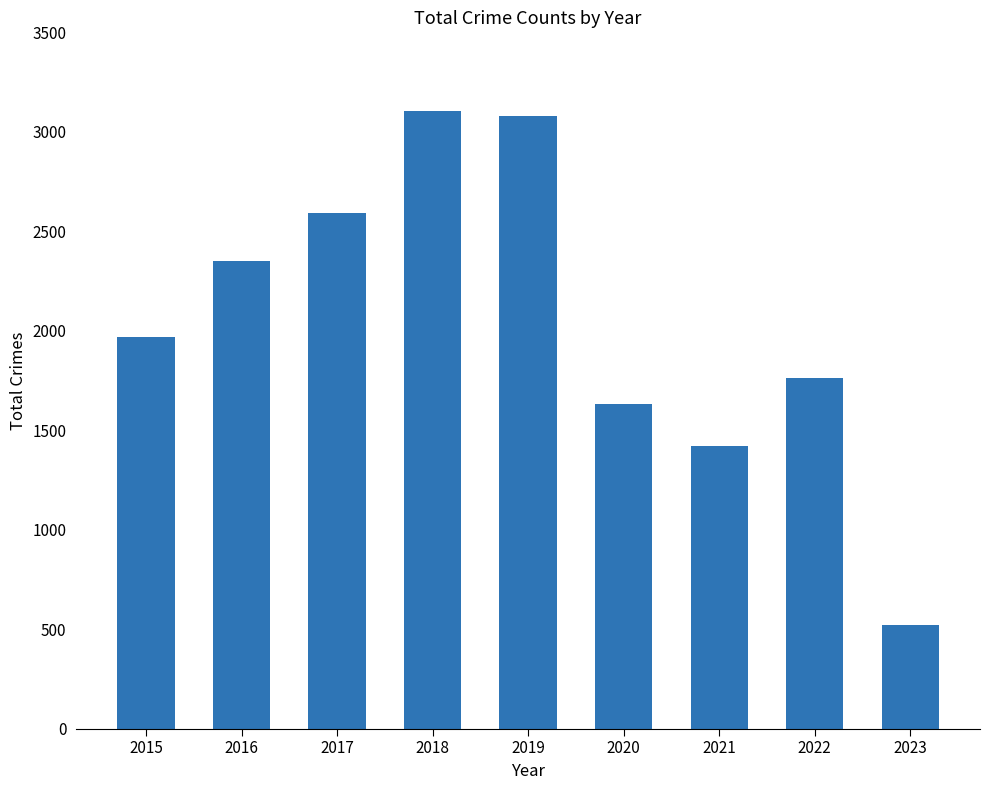

Reading left to right, extract all data points from this chart.

2015=1968	2016=2352	2017=2592	2018=3103	2019=3080	2020=1634	2021=1421	2022=1760	2023=523